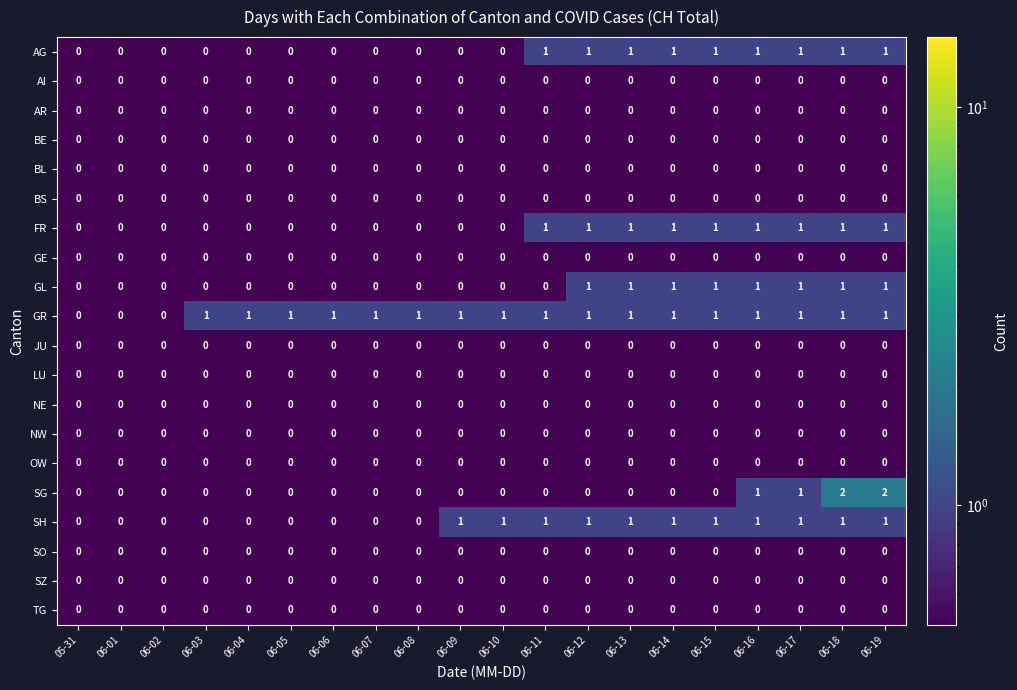

The OW series shows 0 at 06-01. True or false?

True